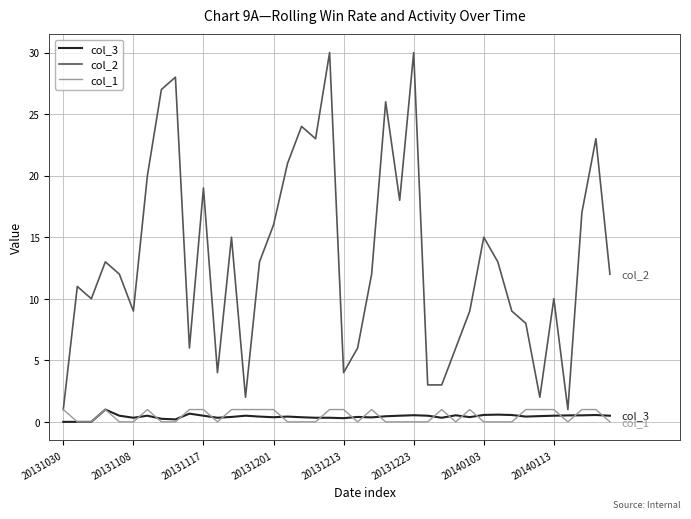

What is the greatest value displayed?

30.0